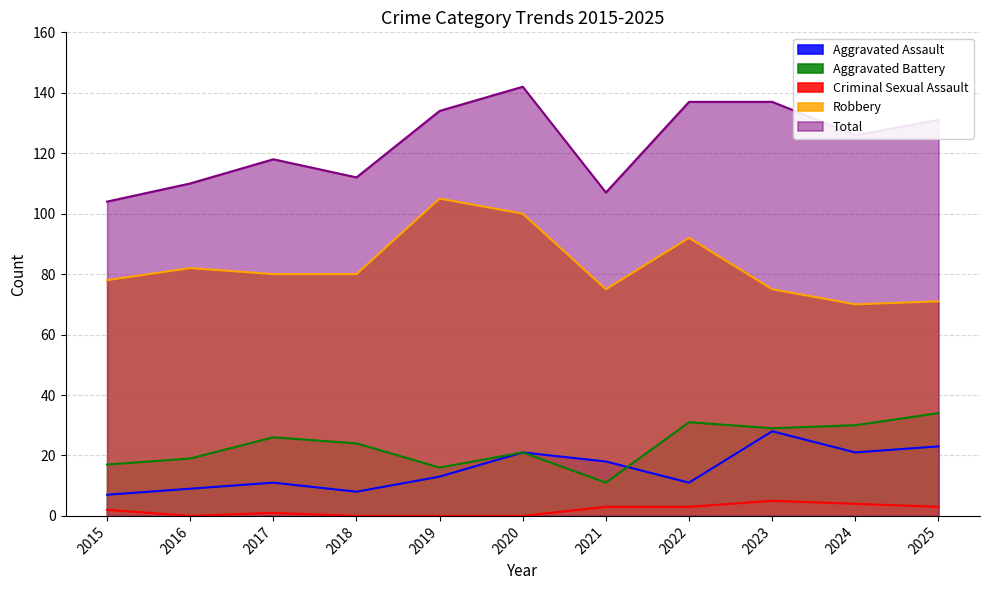

How many distinct data groups are displayed?

5